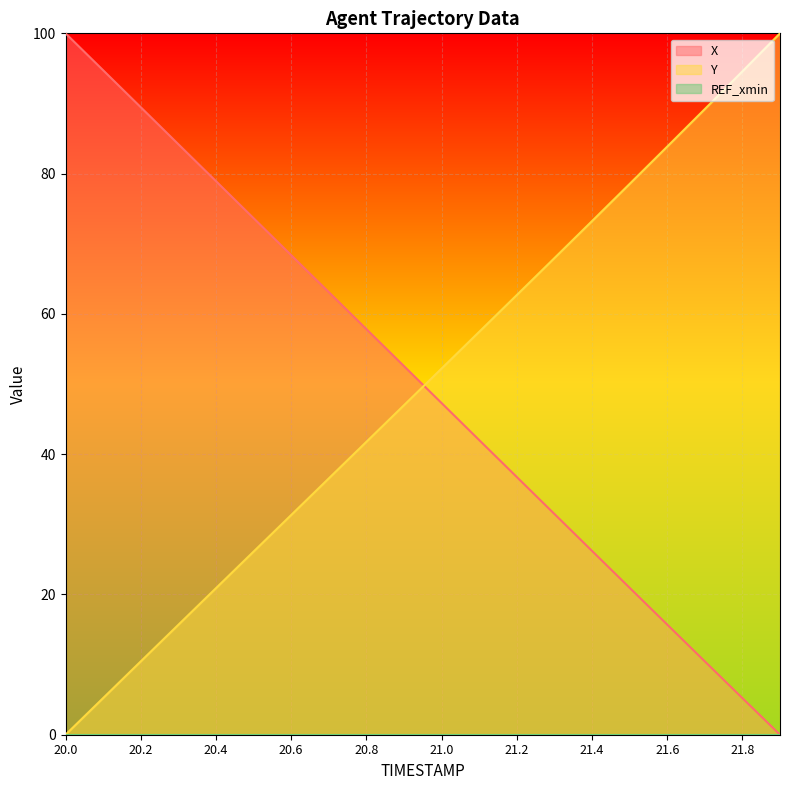

List the series in order of their overall mean, lowest first.

Y, X